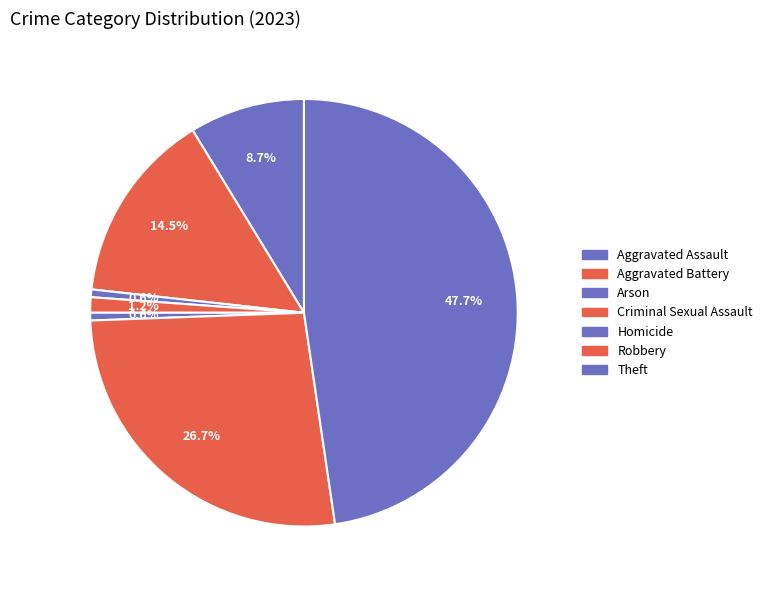

How many slices are in this pie chart?

7